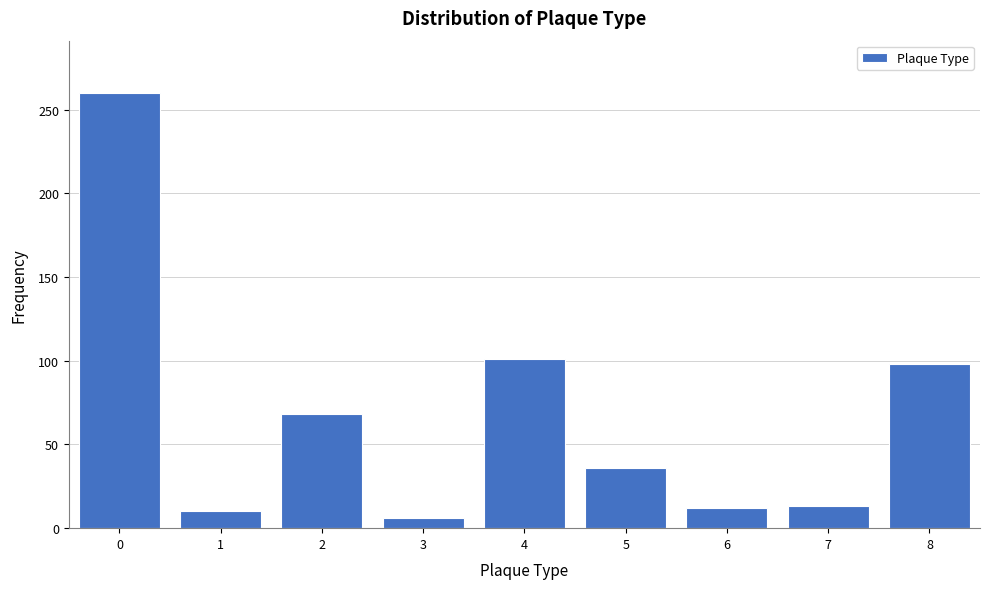

What is the approximate value at 2?

68